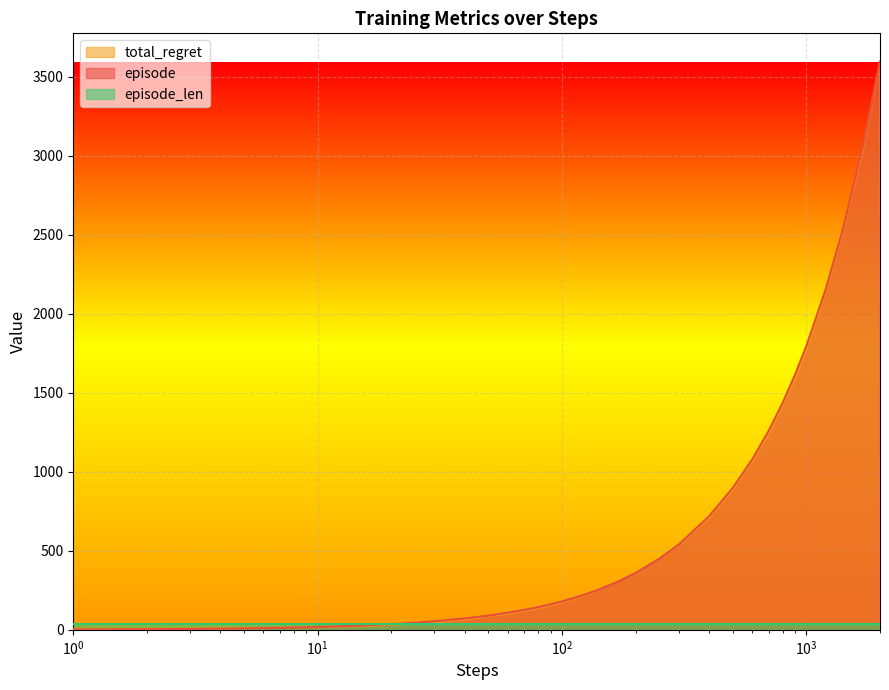

What is the greatest value displayed?

3596.0